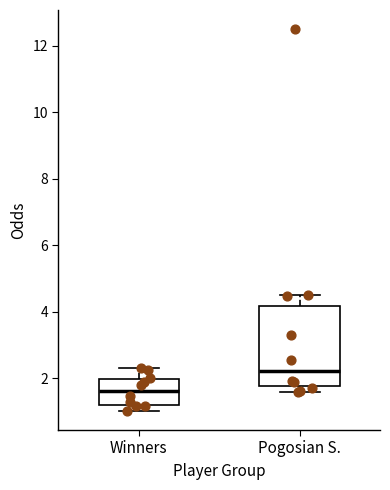

Where is the lower edge of the box for Winners on the y-axis? The values are not printed on the chart, so give them approximately, as read against the axis.

1.2